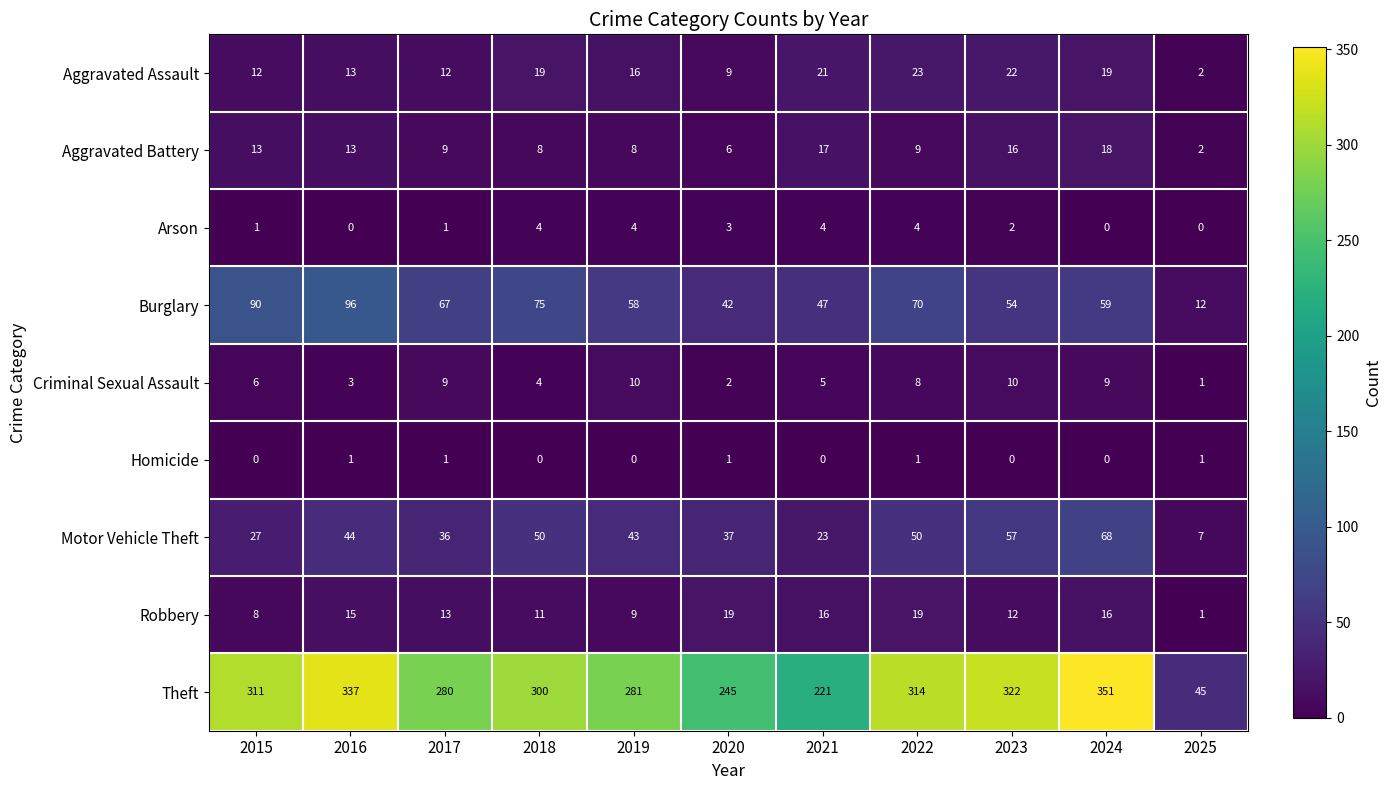

Between 2015 and 2016, which series saw the biggest shift?

Theft